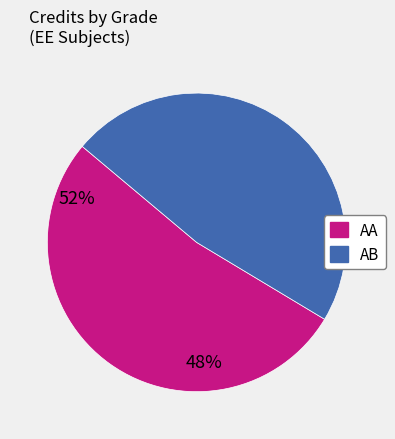

Which slice is the largest?

AA